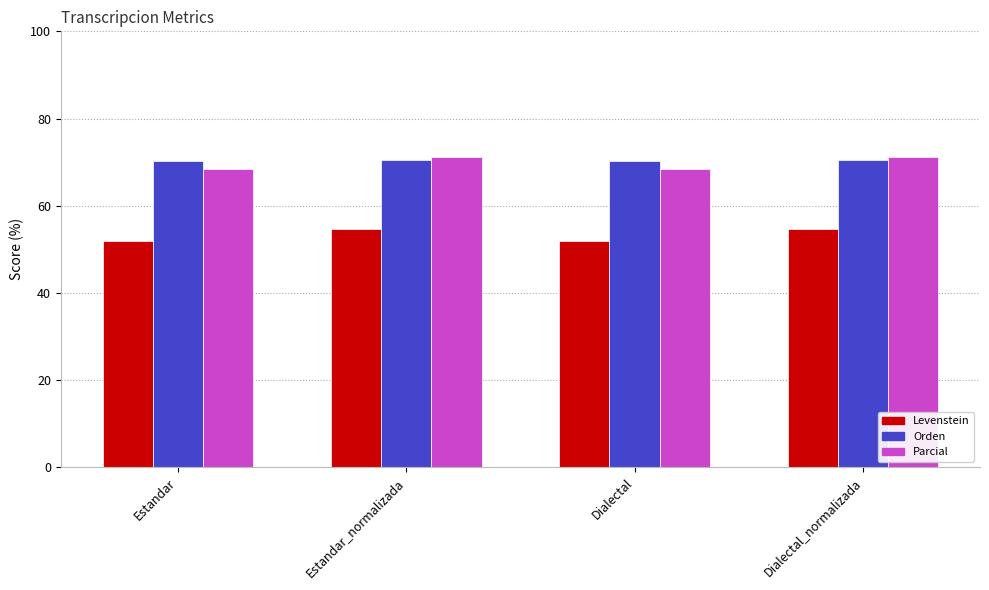

How many series are shown in this chart?

3